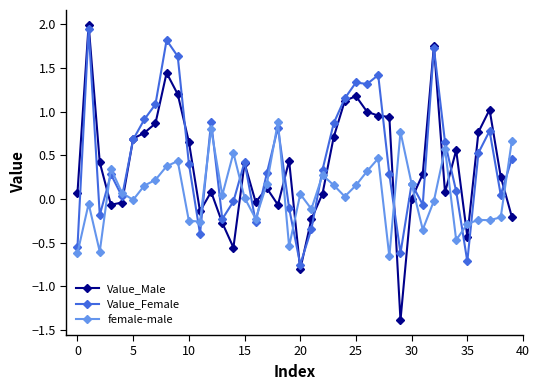

How many lines are shown in the chart?

3